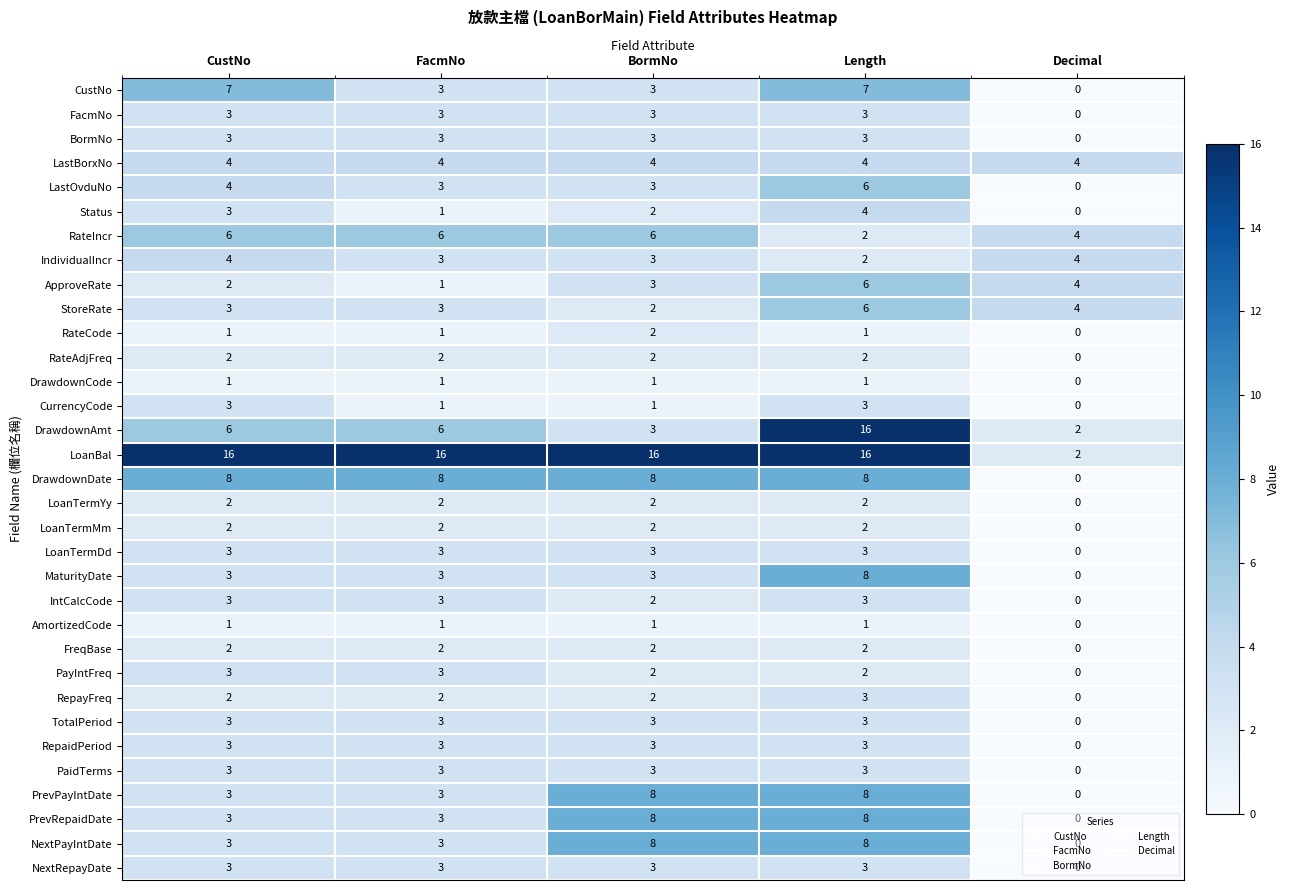

At which label does StoreRate reach its peak?

Length